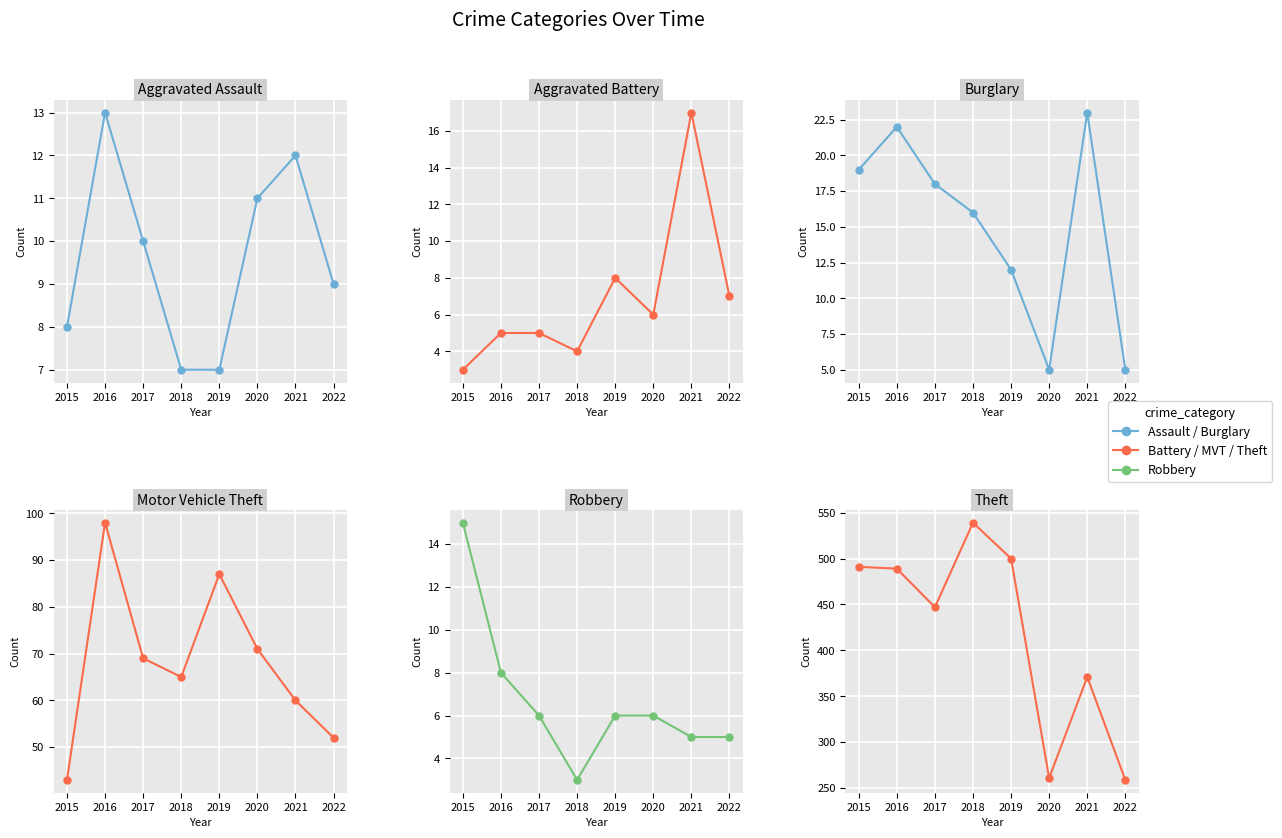

How many series are shown in this chart?

6